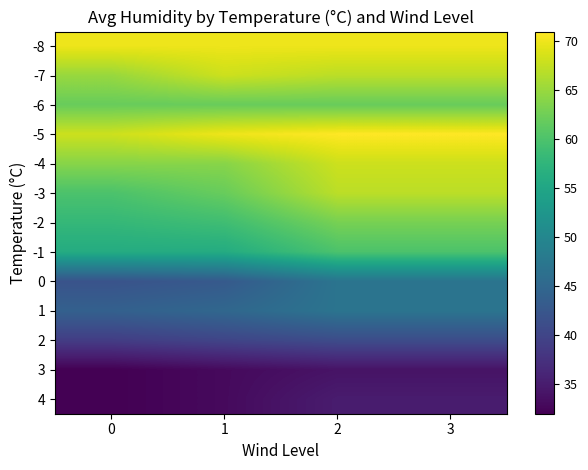

What is the greatest value displayed?

71